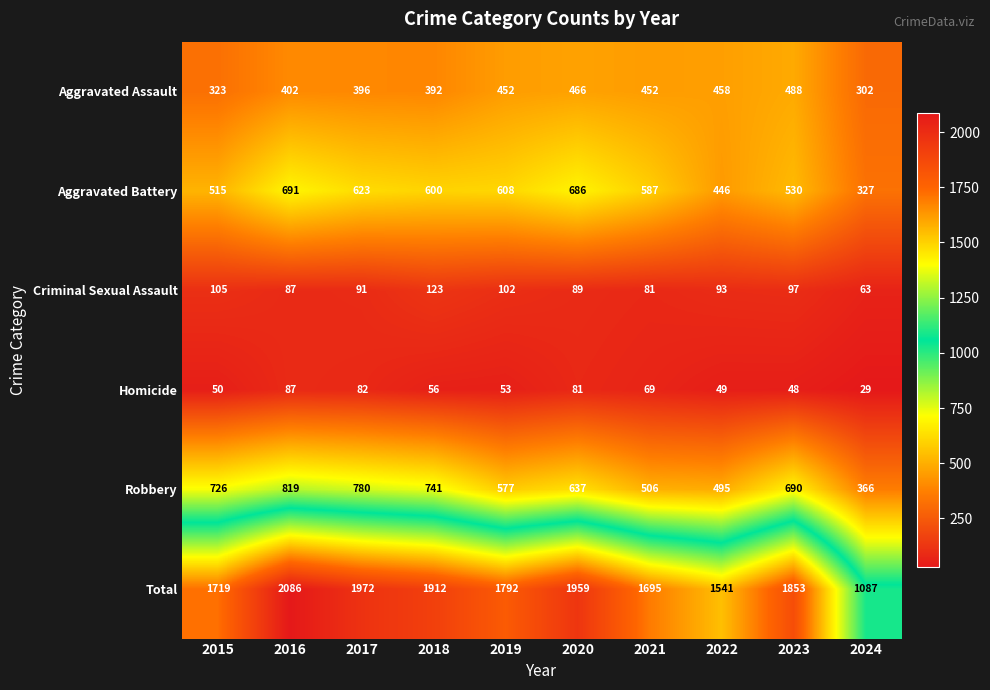

Which series has the largest range (max minus min)?

Total